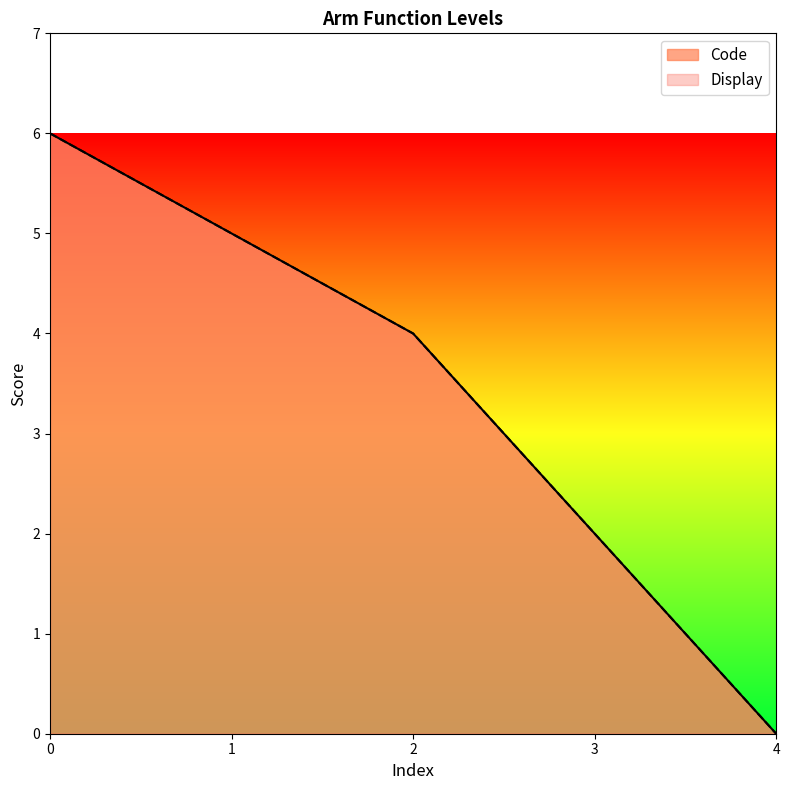

What is the total value across all series at 1?

12